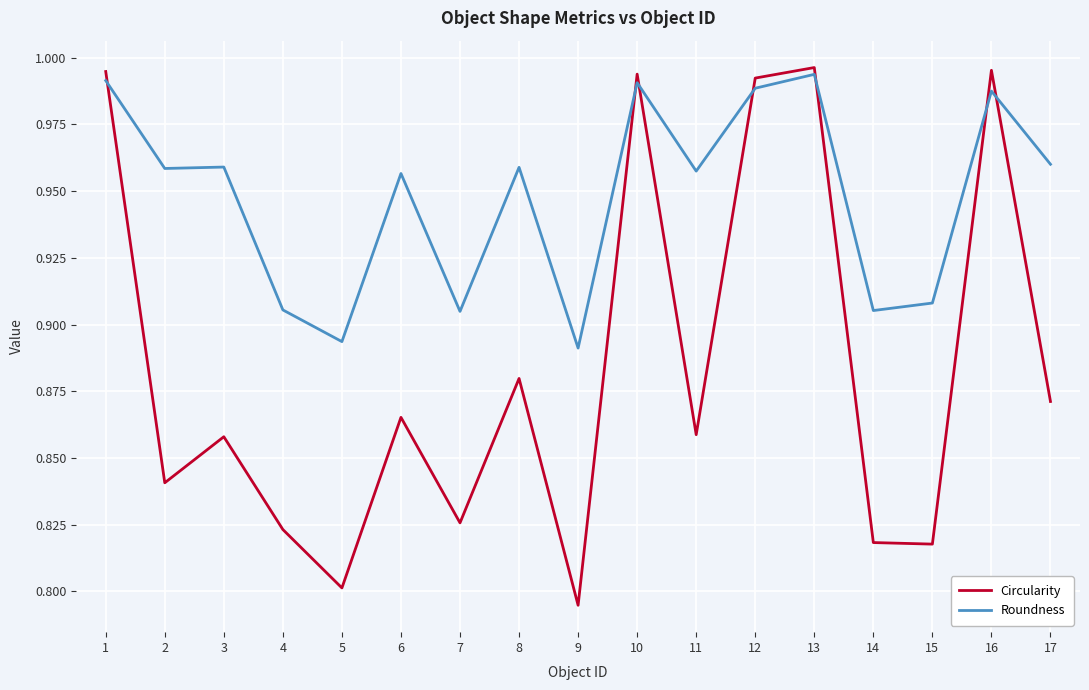

At which label is Roundness closest to 0?

9